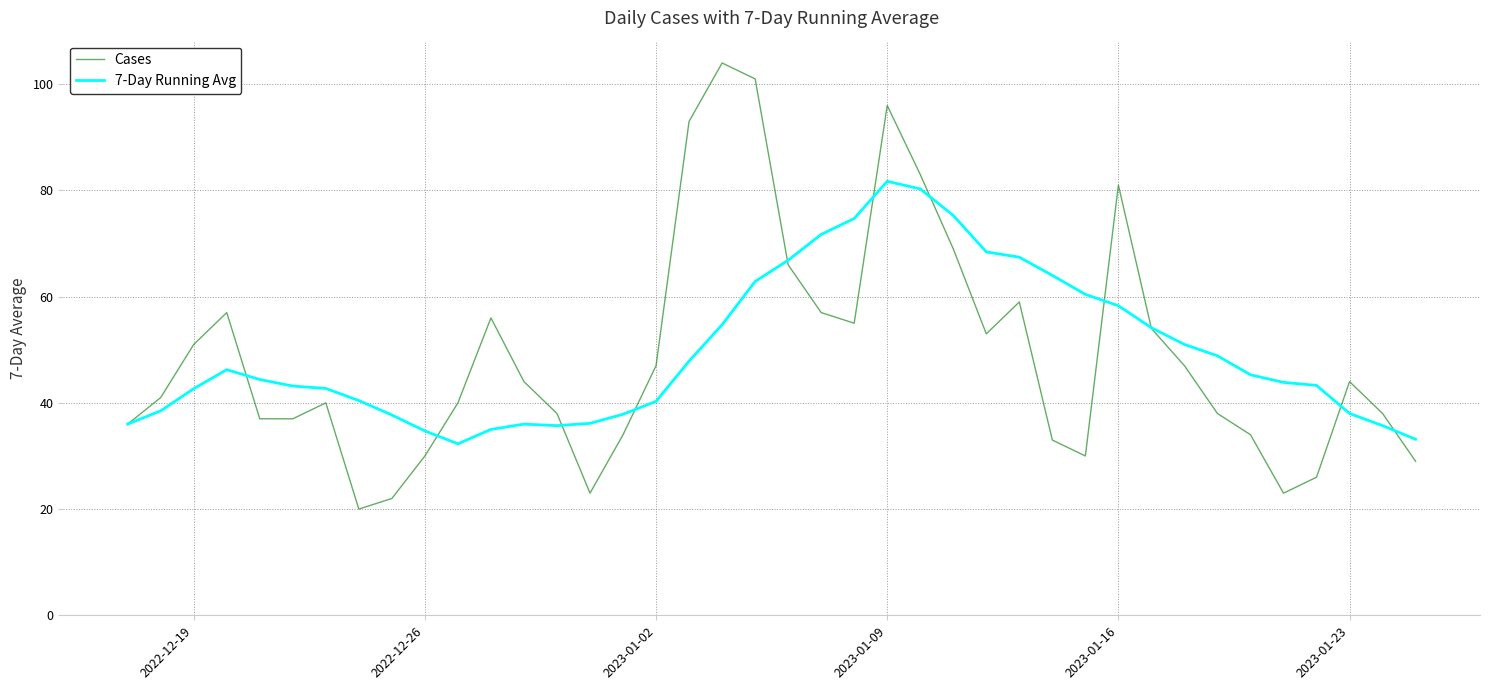

What is the minimum value shown in the chart?

20.0